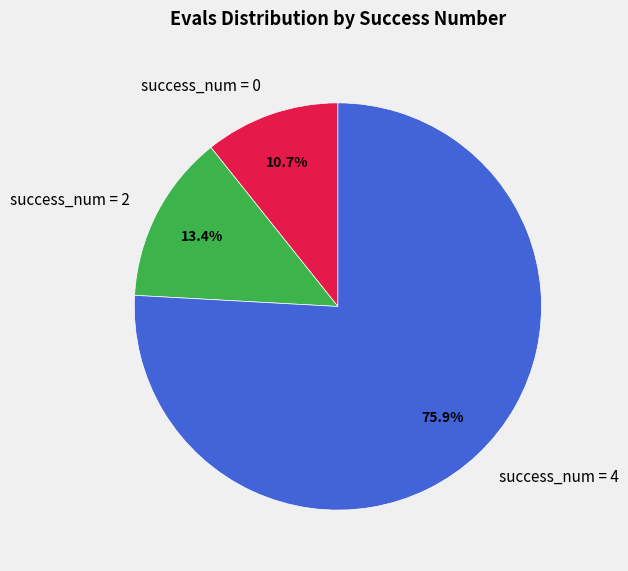

Which slice is the largest?

success_num = 4